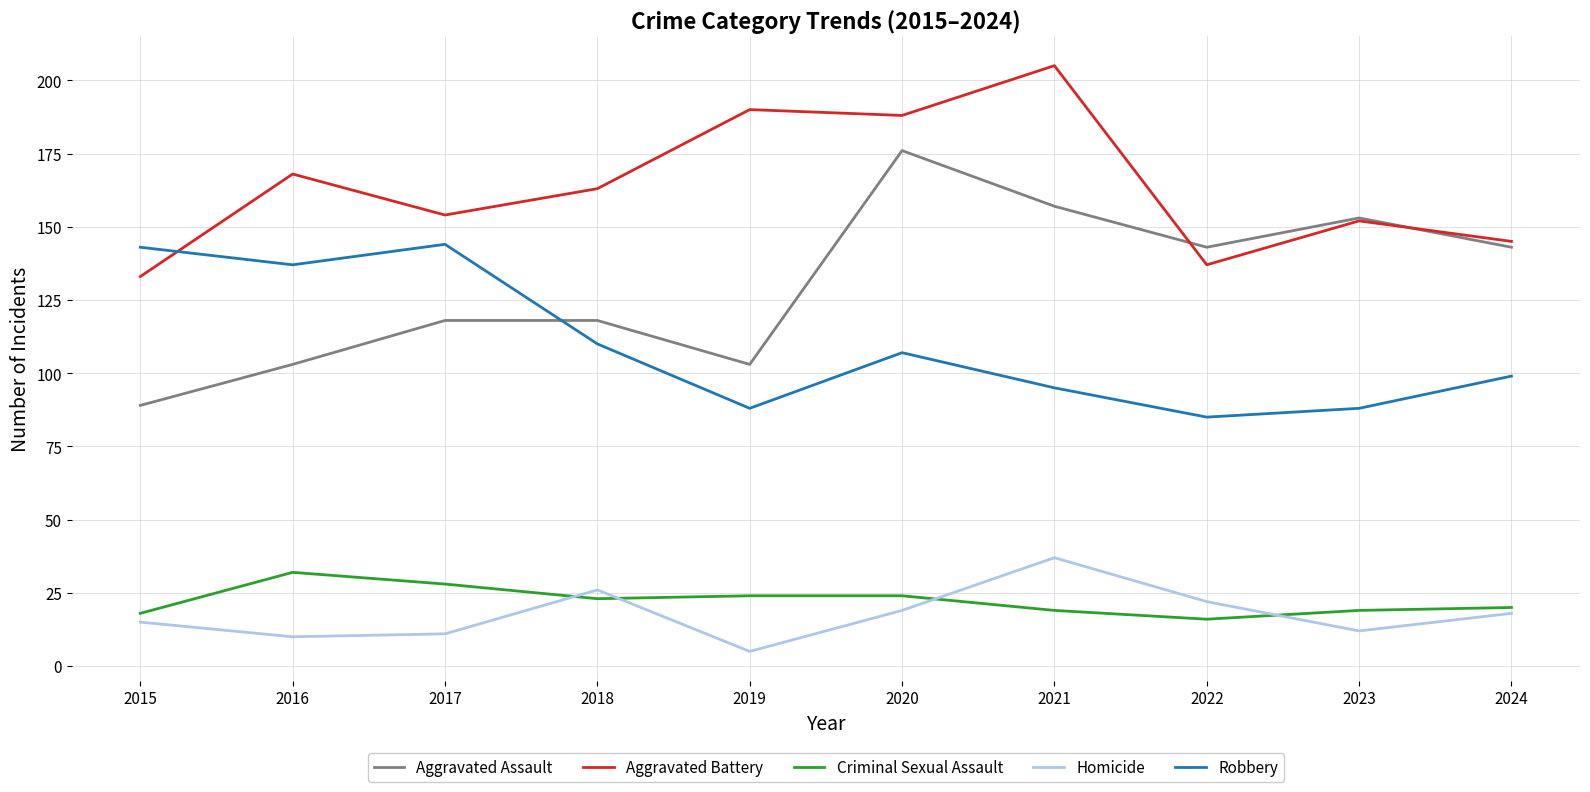

The value of Aggravated Assault at 2019 is 103. True or false?

True